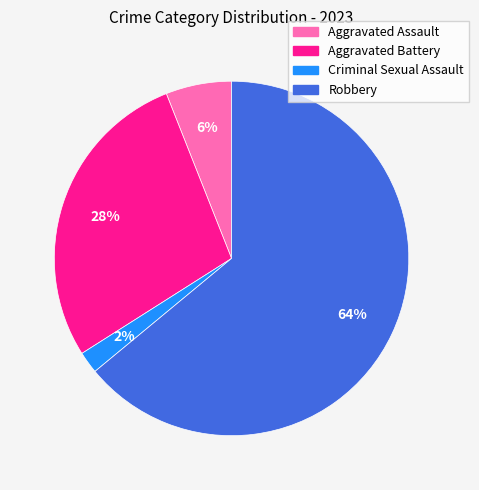

To the nearest percent, what is the difference between the largest and smallest slice percentages?

62%